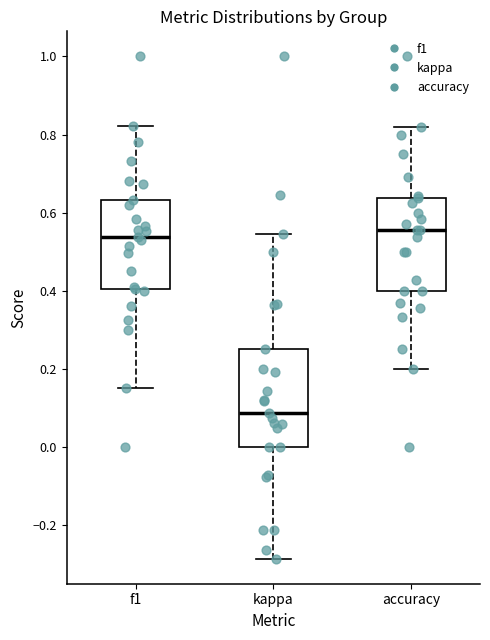

Reading left to right, transcribe this box plot: for each box, give where its median line is, the range the box spans, and where its two whiskers end, as read against the y-axis. The values are not printed on the chart, so give them approximately, as read against the axis.

f1: median 0.54, box 0.40 to 0.64, whiskers 0.16 to 0.82
kappa: median 0.08, box 0.00 to 0.26, whiskers -0.28 to 0.54
accuracy: median 0.56, box 0.40 to 0.64, whiskers 0.20 to 0.82